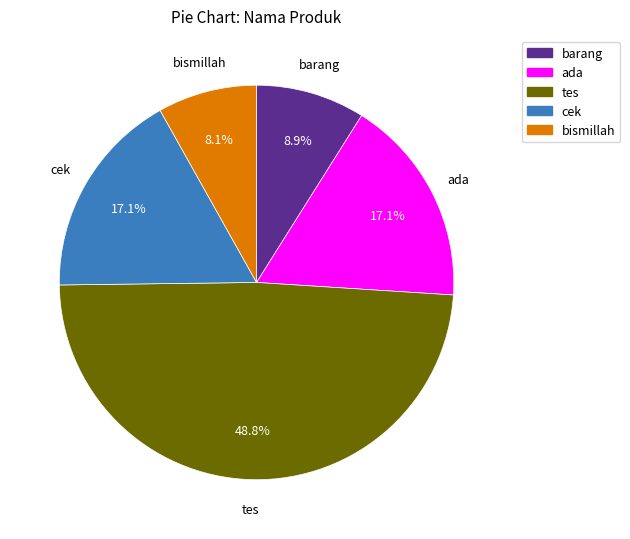

Which slice is the largest?

tes